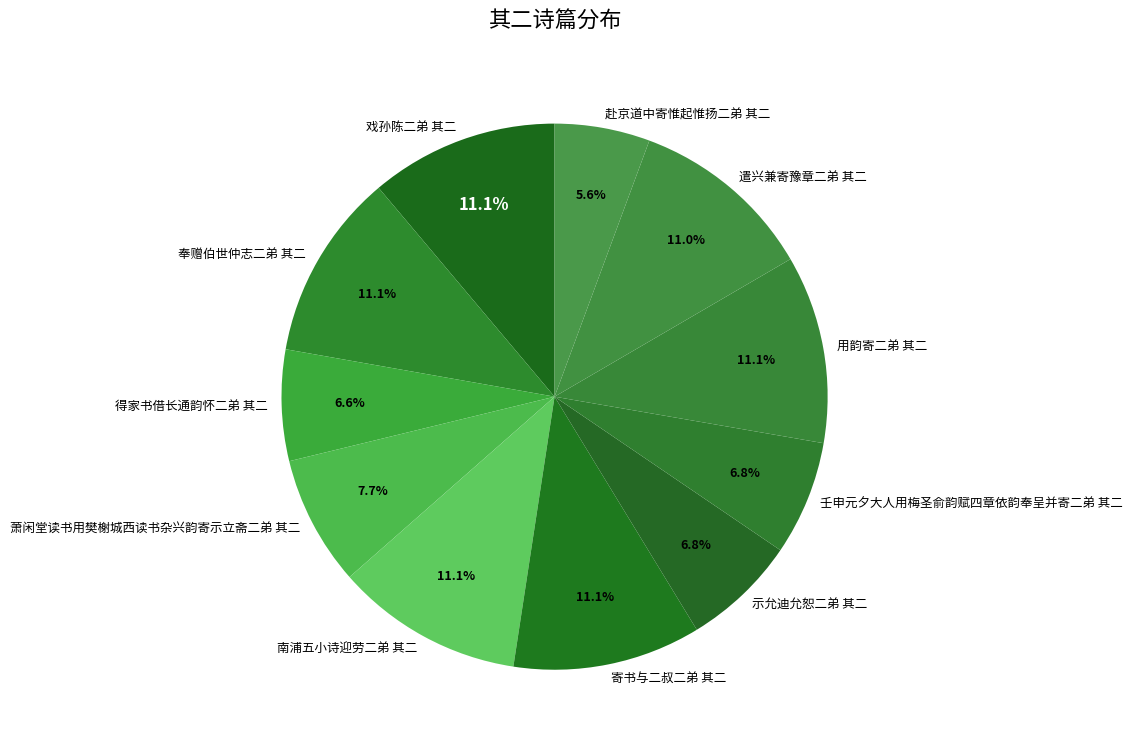

How much of the chart is everything except 壬申元夕大人用梅圣俞韵赋四章依韵奉呈并寄二弟 其二?

93.2%